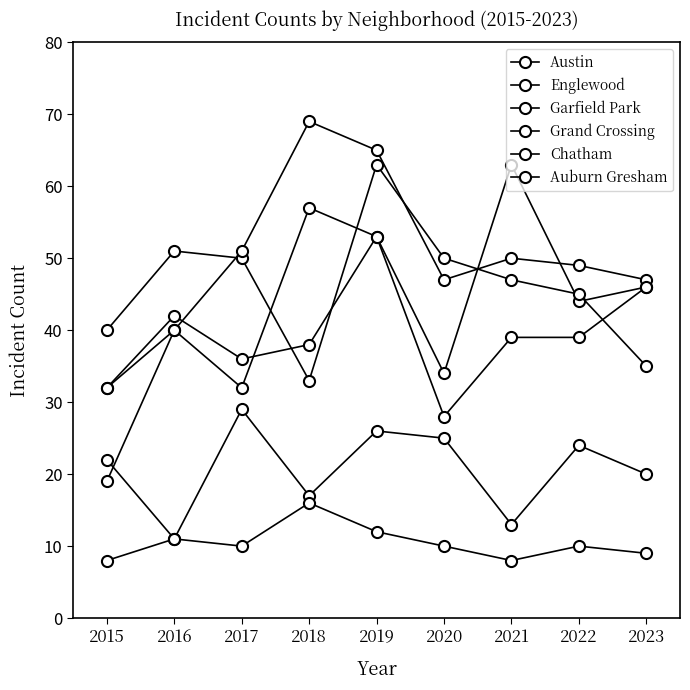

Does the chart have visible grid lines?

No